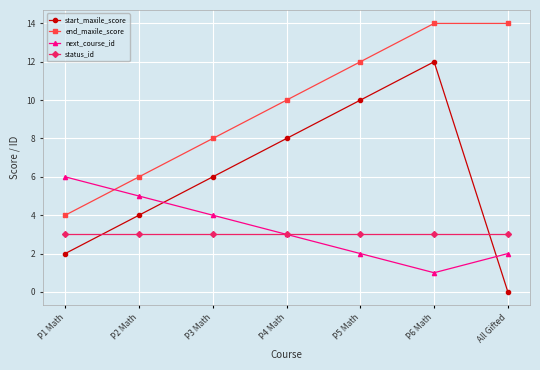

What is the average value of the start_maxile_score series?

6